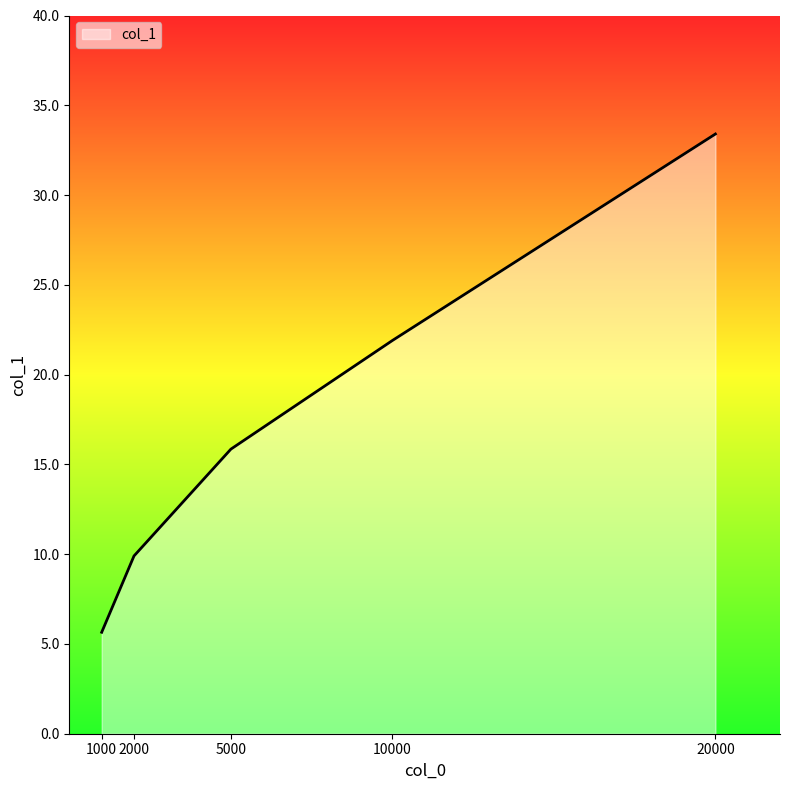

Which has a higher value, 2000 or 10000?

10000